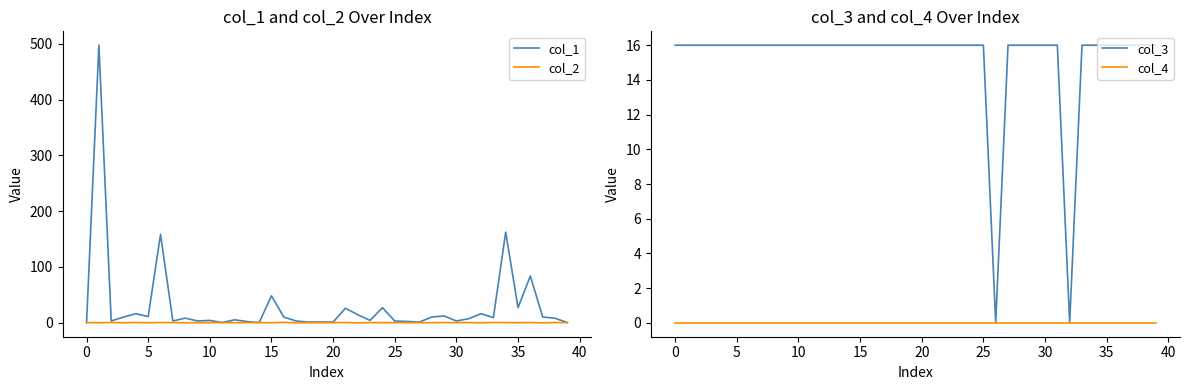

True or false: col_4 has a value of 0 at 5.

True